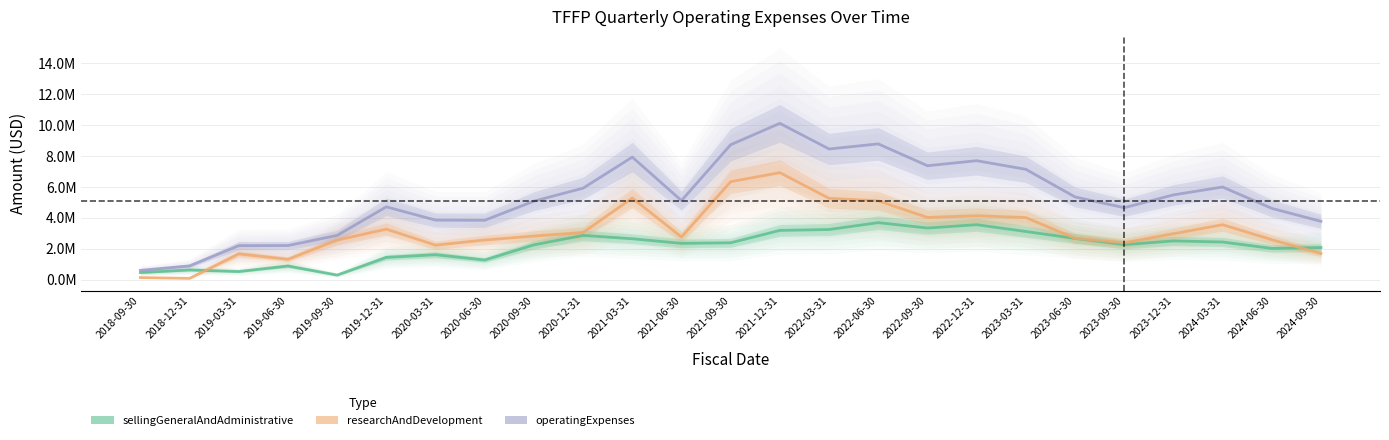

Rank the series by their average value, from lowest to highest.

sellingGeneralAndAdministrative, researchAndDevelopment, operatingExpenses